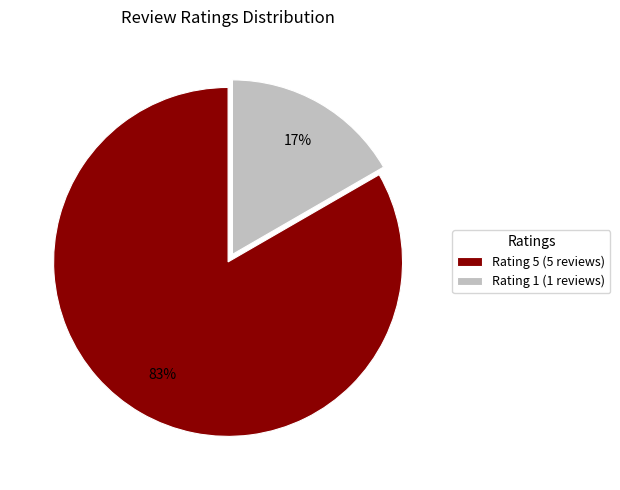

The Rating 1 slice represents 17% of the pie. True or false?

True